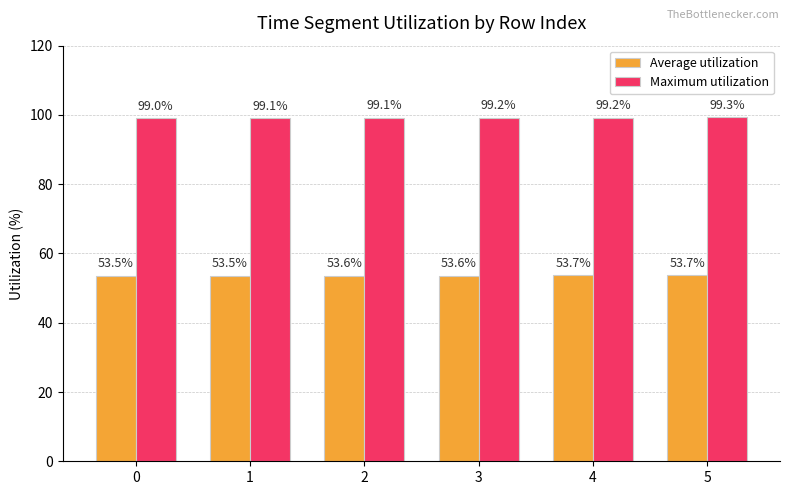

What is the sum of all Average utilization values?

321.6